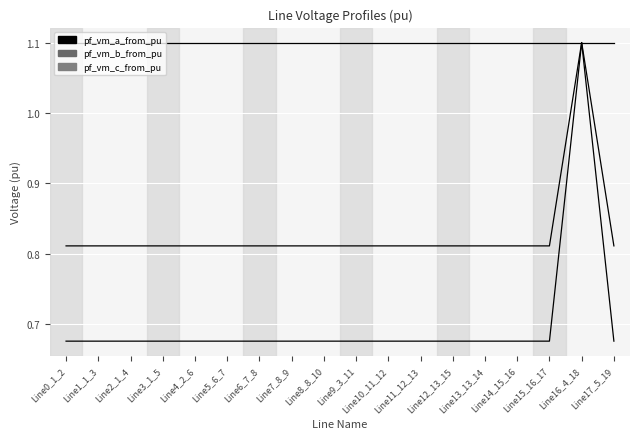

The value of pf_vm_b_from_pu at Line9_3_11 is 0.3. True or false?

False